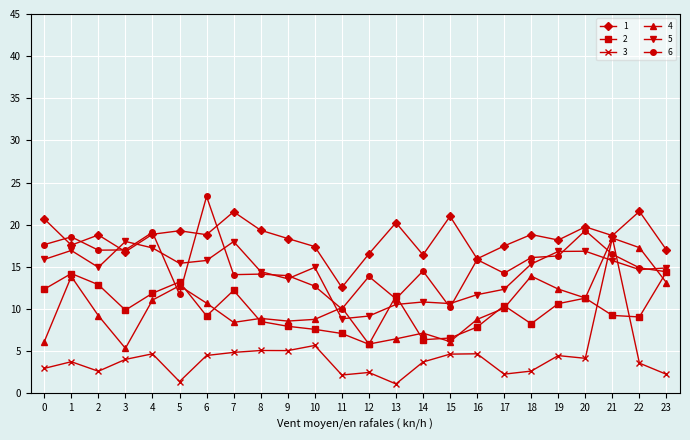

True or false: 6 has more than 0 points higher than both neighbors.

True